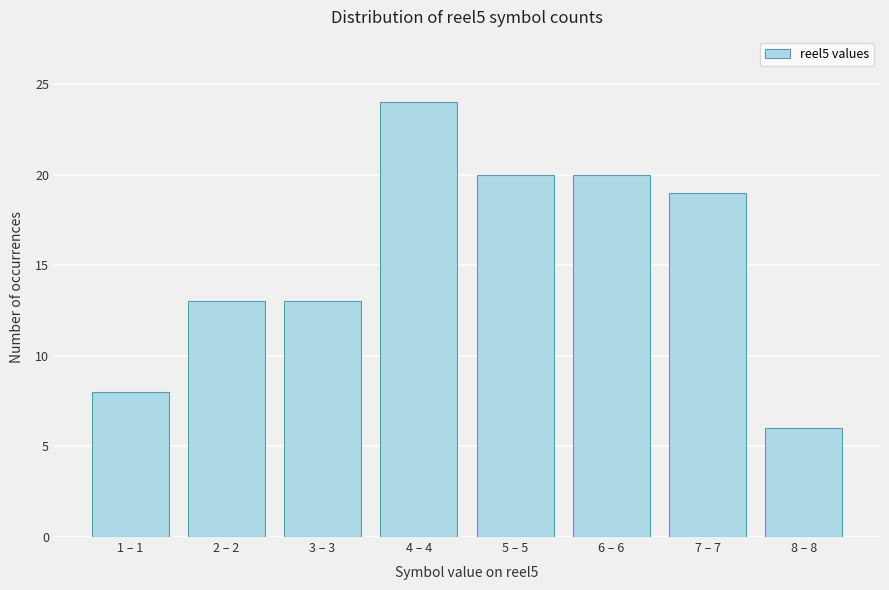

Reading left to right, extract all data points from this chart.

8	13	13	24	20	20	19	6